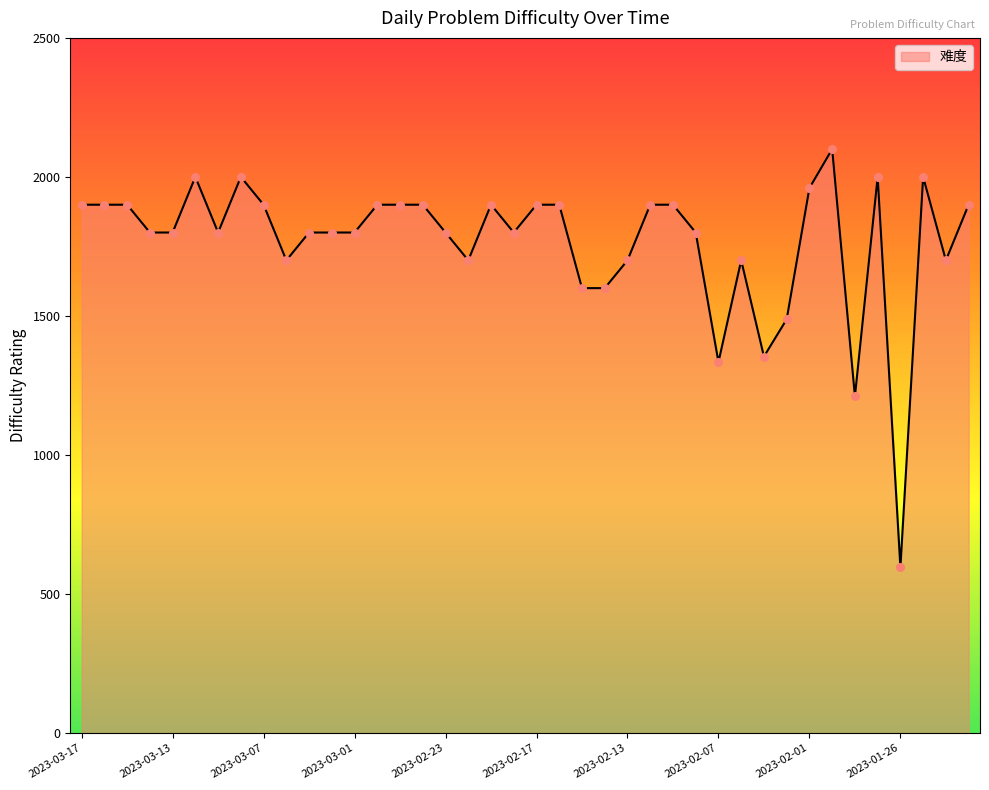

What is the greatest value displayed?

2100